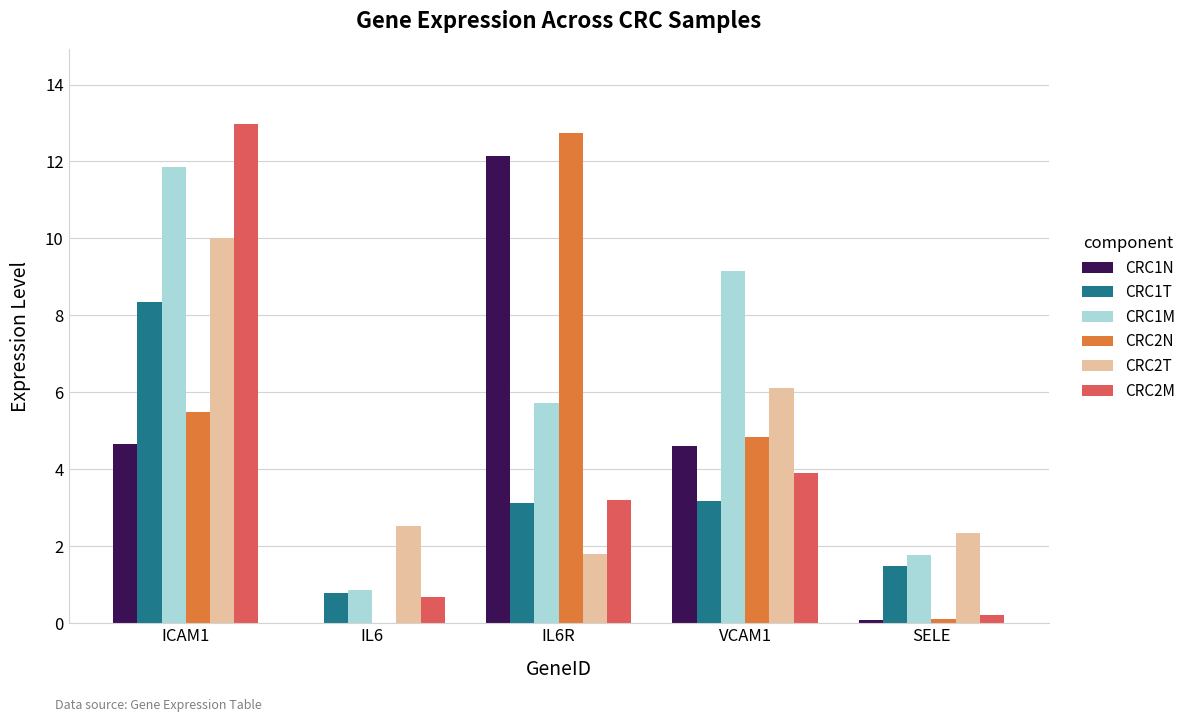

At which category is the sum across all series the highest?

ICAM1